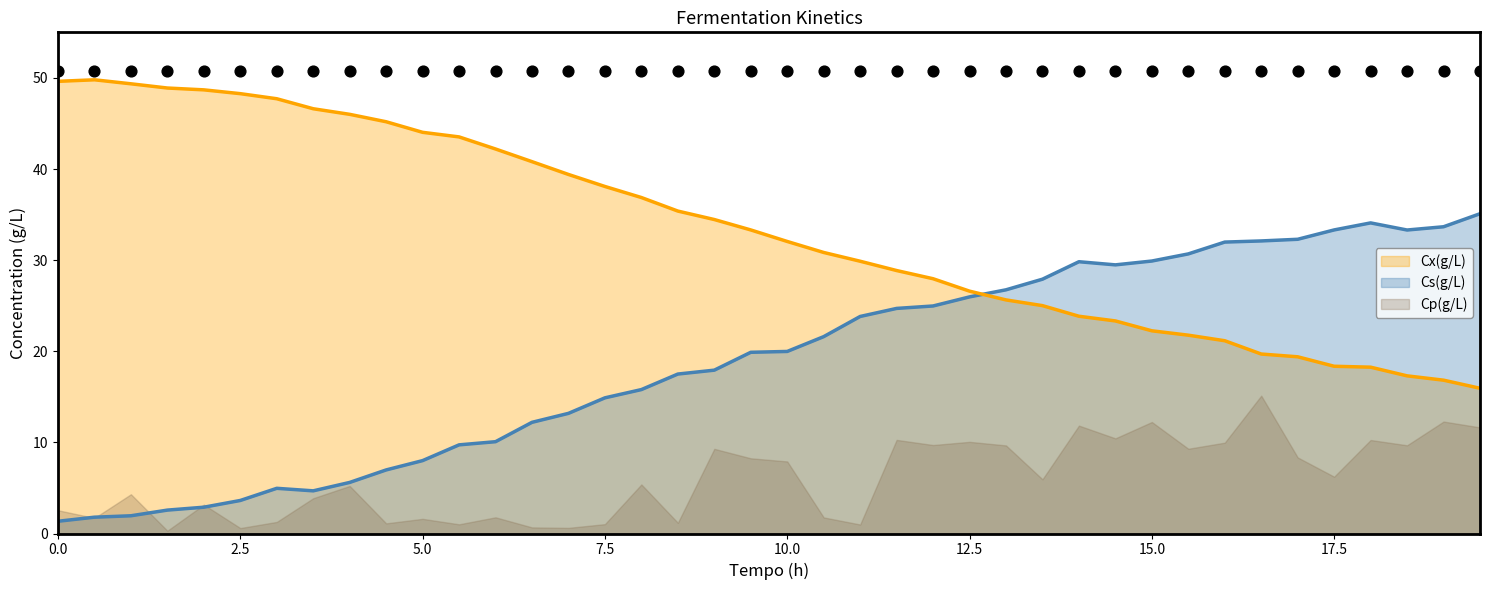

Which series has the largest Y range (max minus min)?

Cs(g/L) line